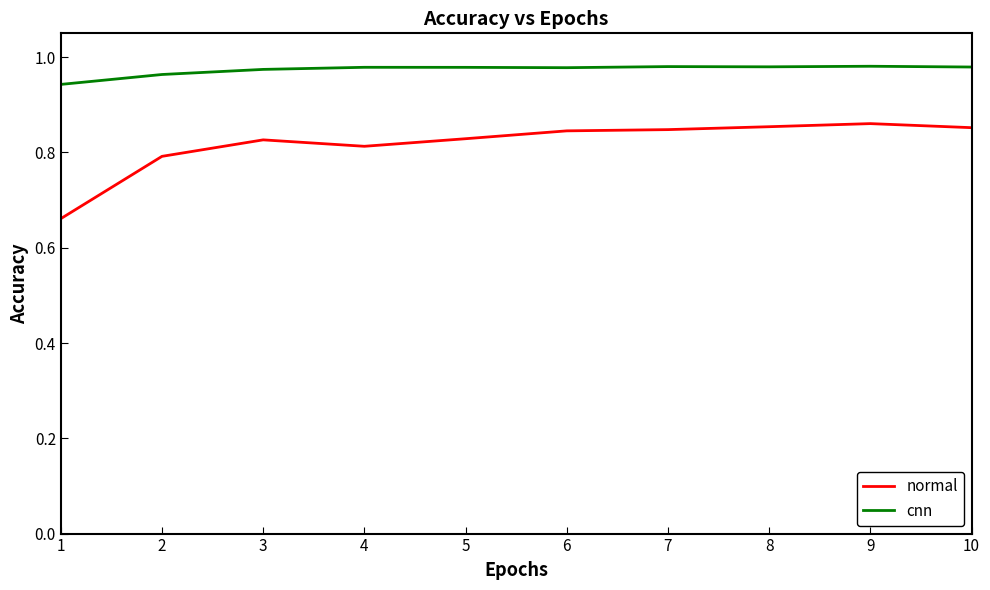

True or false: normal and cnn intersect in this chart.

False